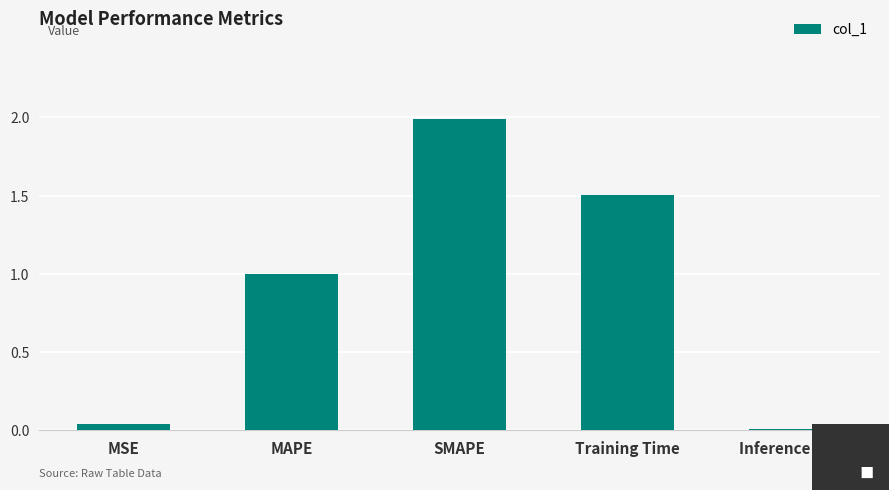

What is the label of the 3rd bar from the right?

SMAPE